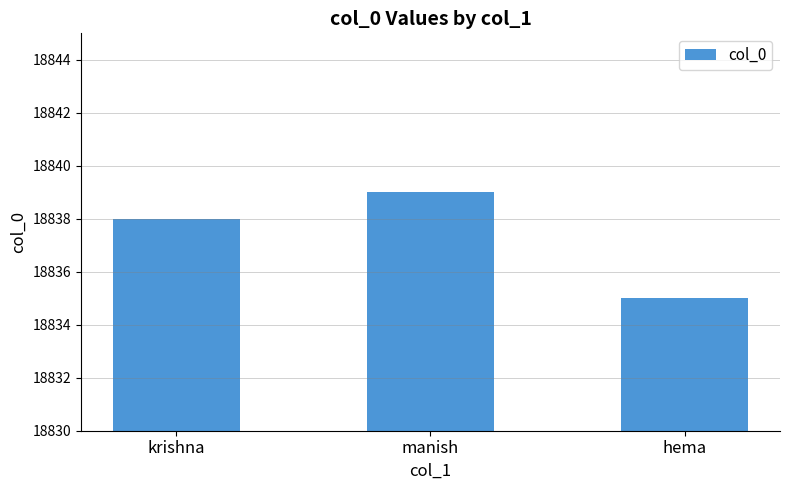

Reading right to left, what are all the values shown in this chart?

18835	18839	18838